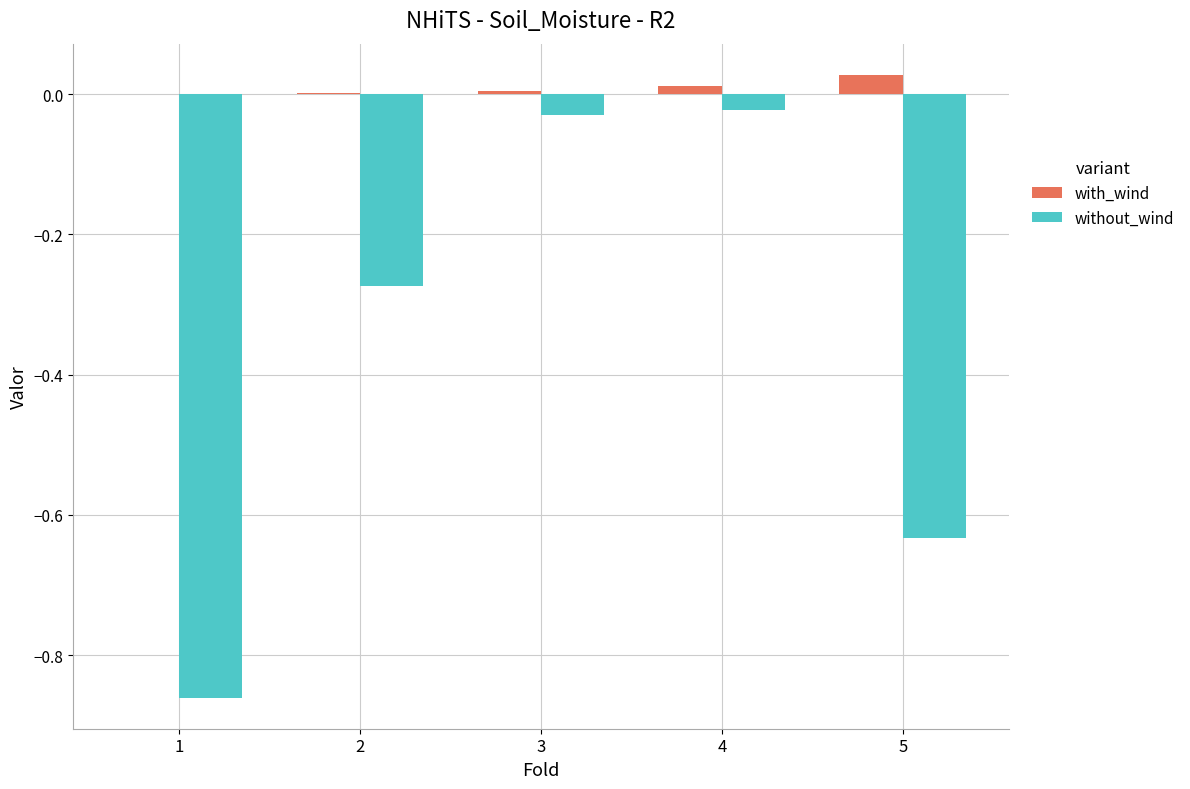

Which series has the largest range (max minus min)?

without_wind